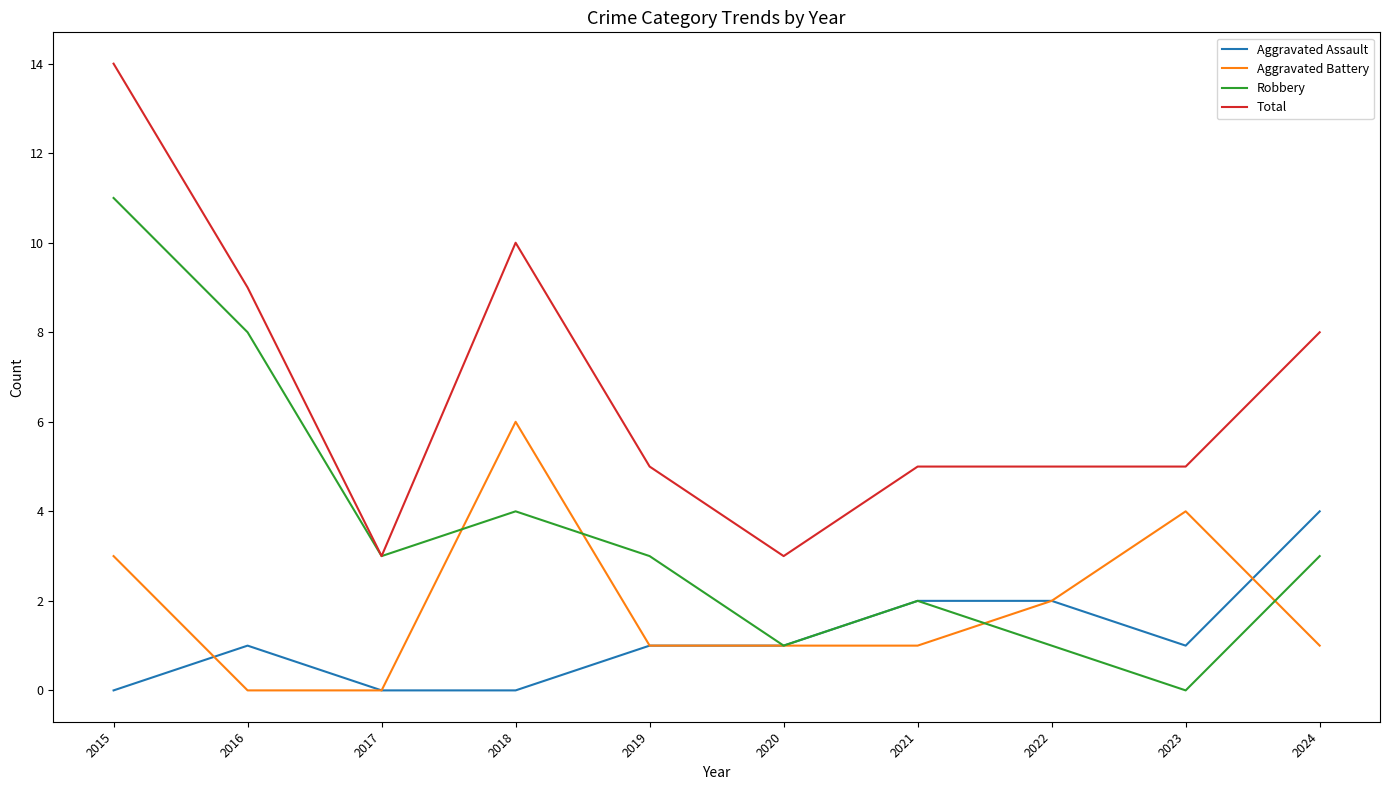

What is the difference between the maximum and minimum values in the Aggravated Battery series?

6